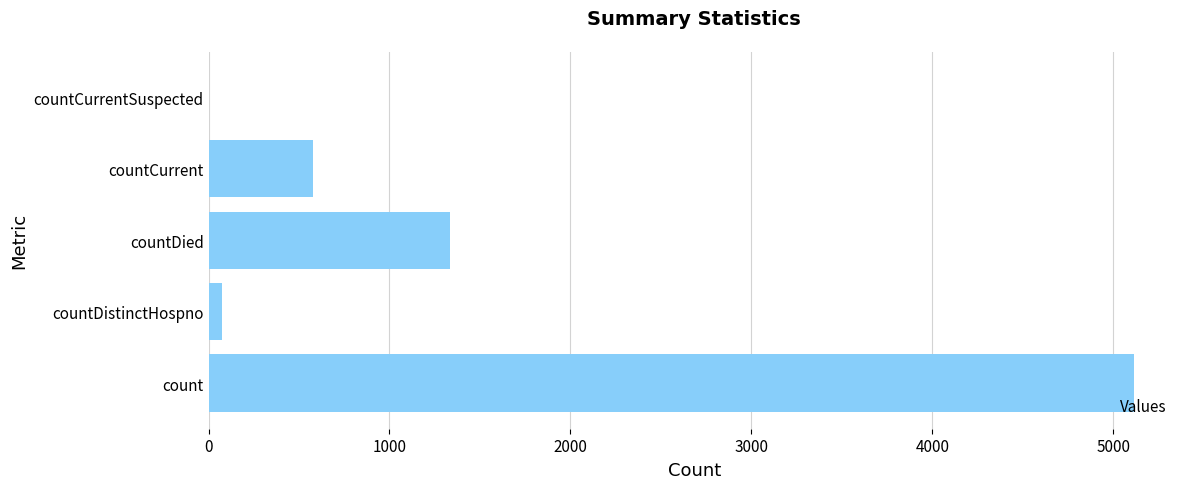

Is it true that the value at countCurrent is 577?

True